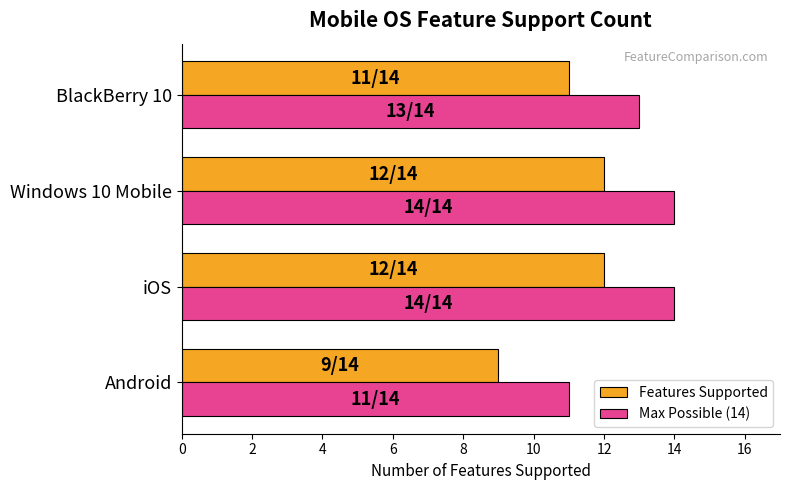

What is the greatest value displayed?

14